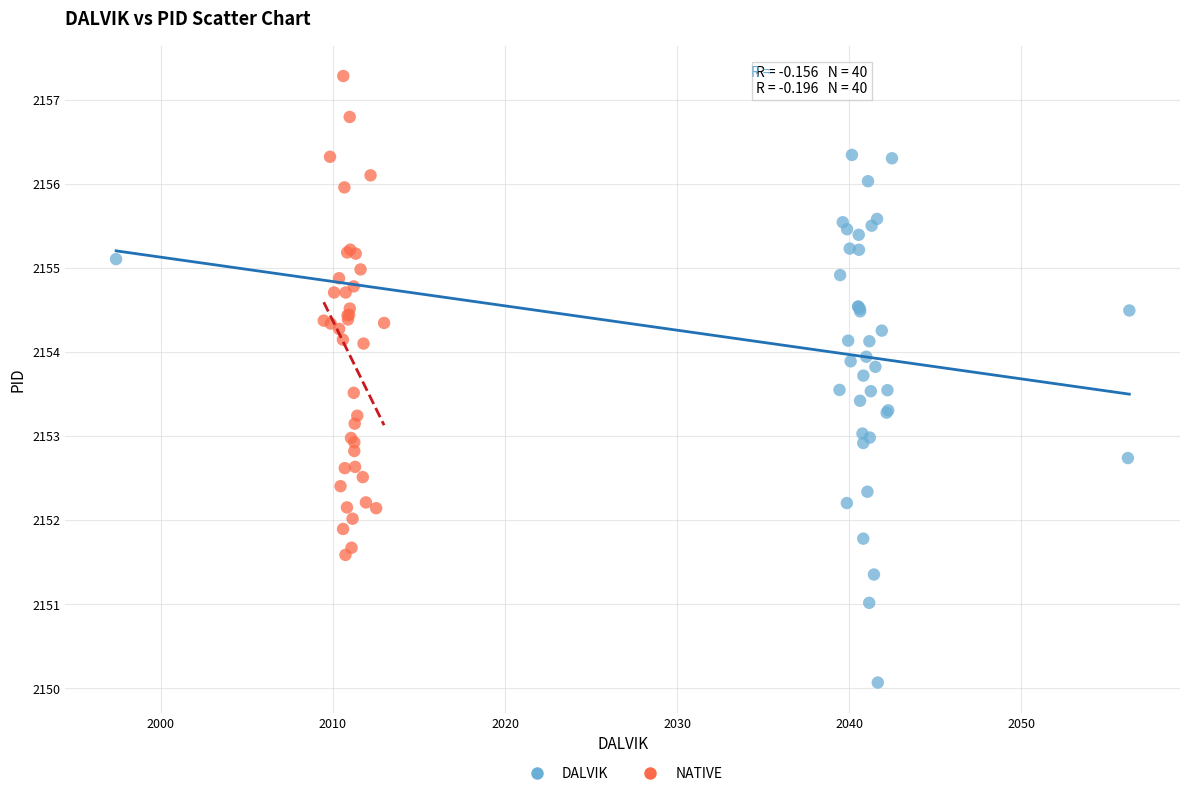

Which series contains the lowest Y value?

DALVIK